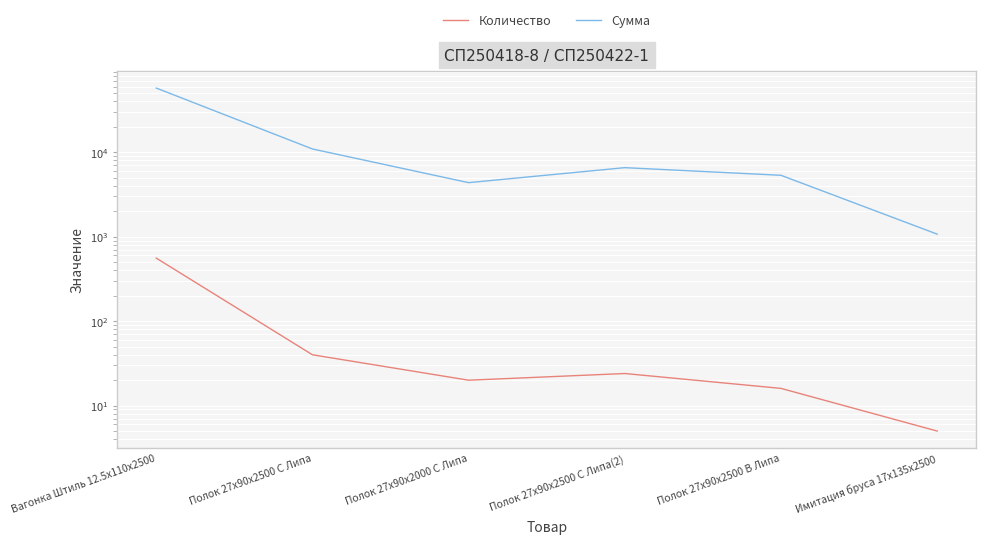

Which series has the largest total across all categories?

Сумма